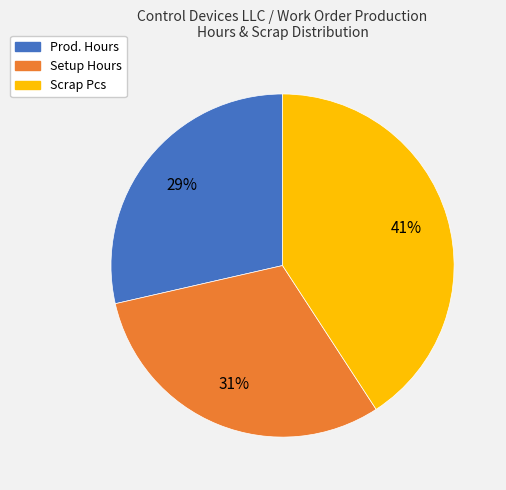

What is the largest slice in the pie chart?

Scrap Pcs